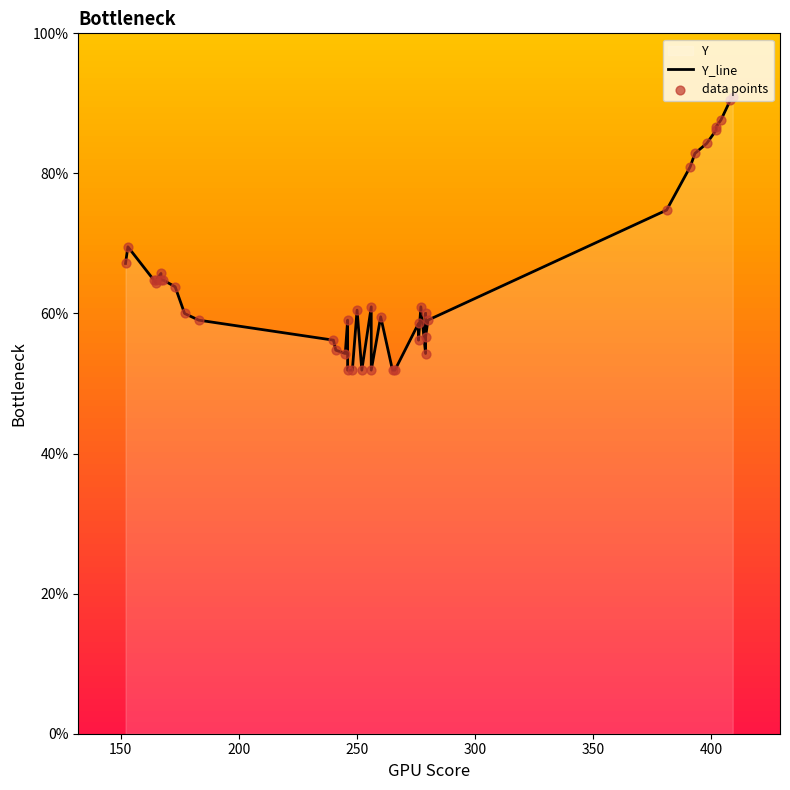

Which series contains the lowest Y value?

Y_line